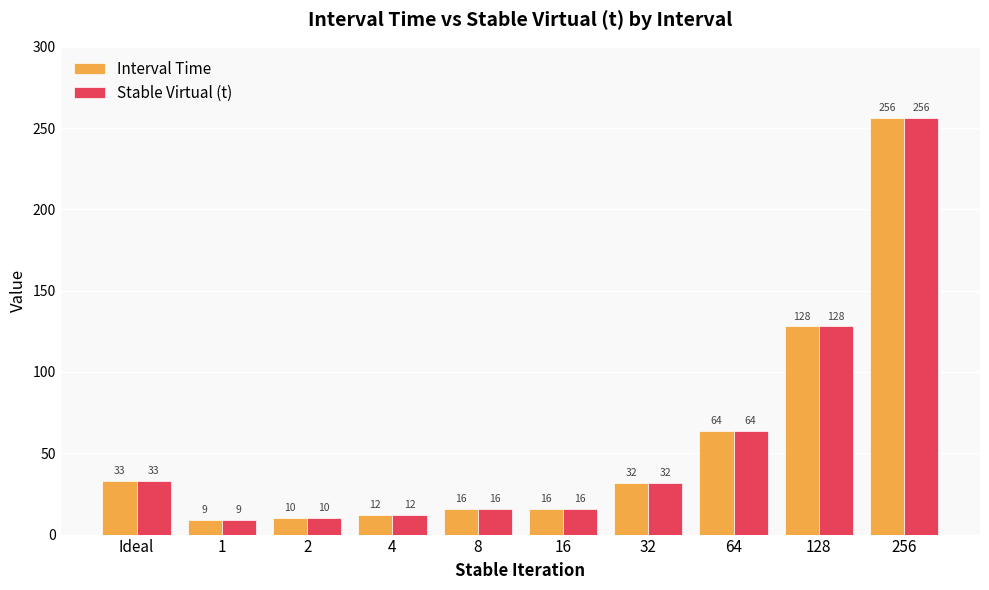

What is the approximate value of Interval Time at 2?

10